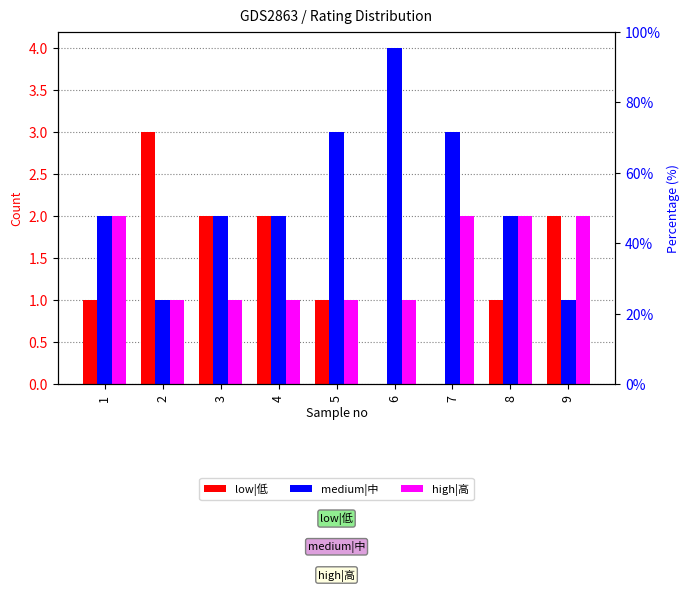

Read the high|高 value at 3.

1